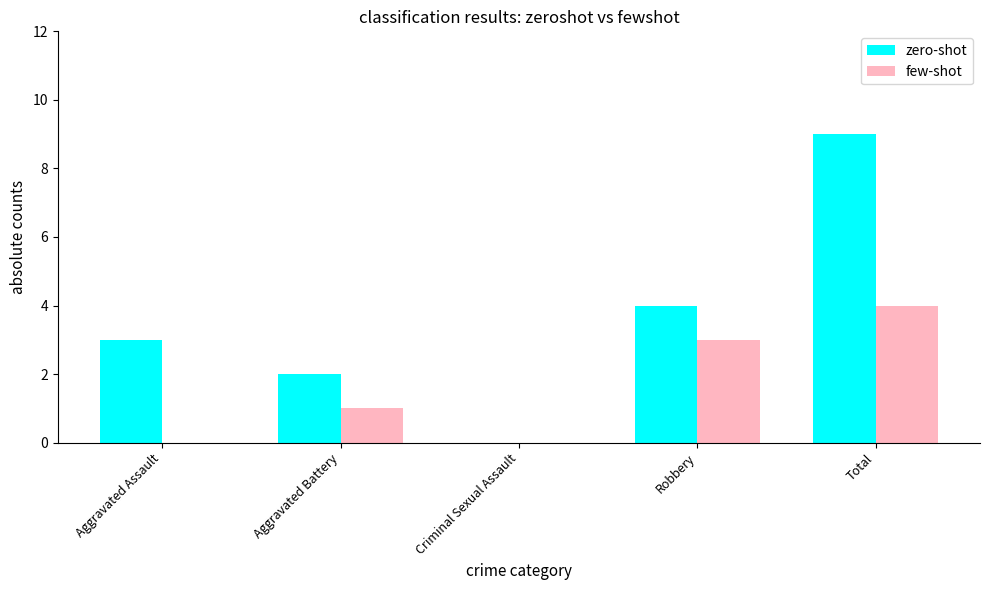

What is the total value across all series at Aggravated Battery?

3